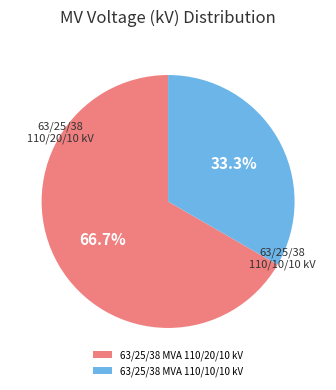

What is the smallest slice in the pie chart?

63/25/38 MVA 110/10/10 kV